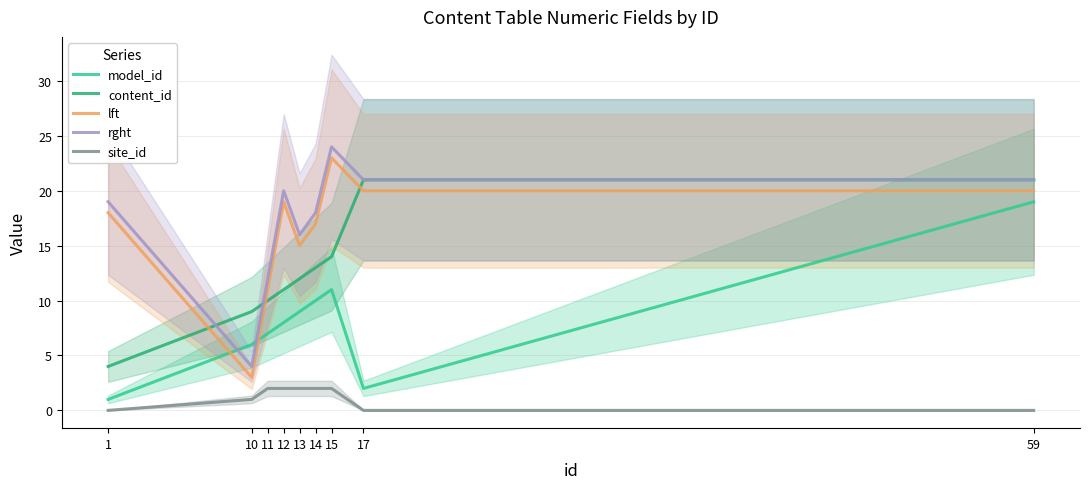

True or false: content_id and rght cross at least once.

True